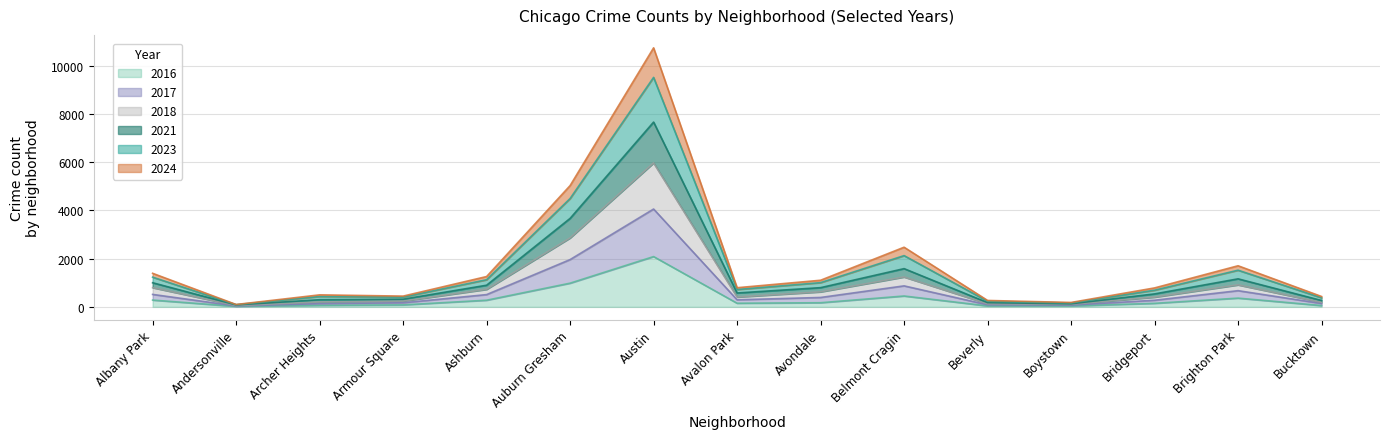

Which series has the widest spread of values?

2023